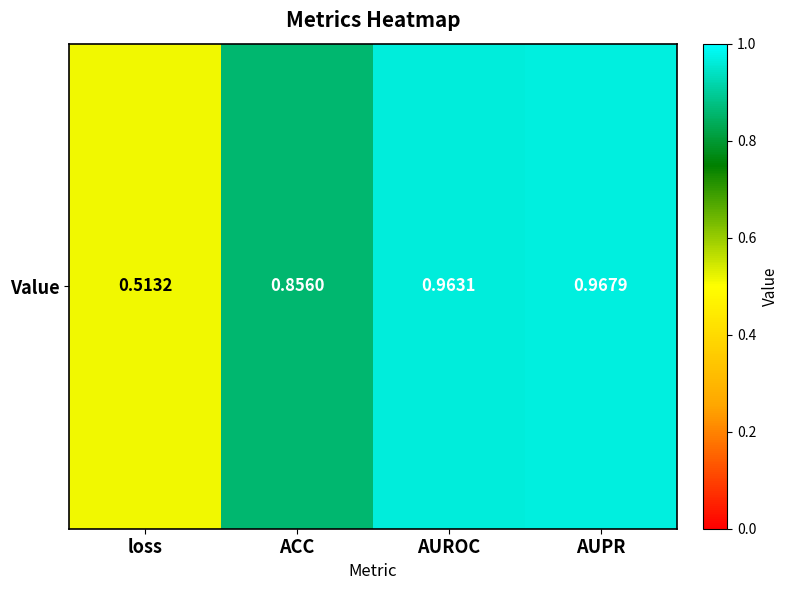

List the labels in order of value, largest first.

AUPR, AUROC, ACC, loss